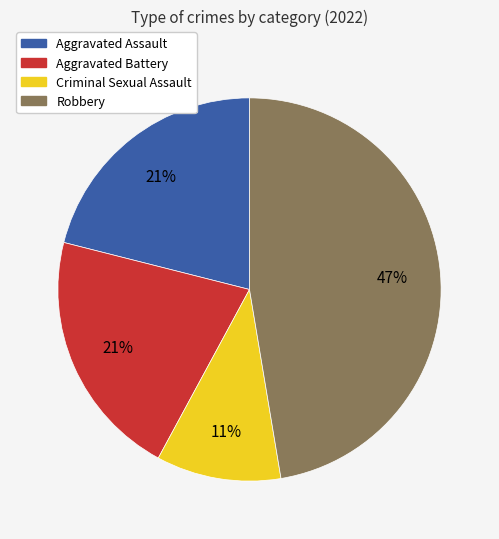

Do Aggravated Assault and Criminal Sexual Assault together represent more than half of the pie?

No